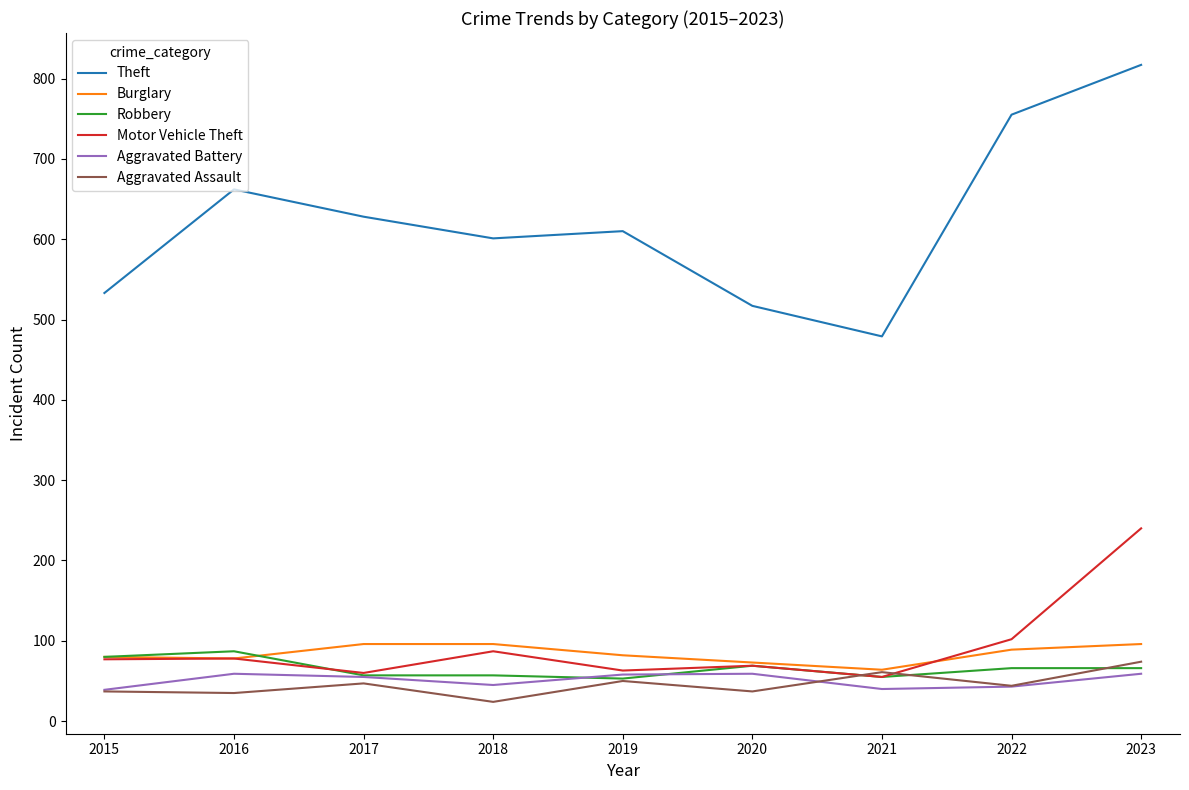

What is the spread (max minus min) of values at 2017?

581